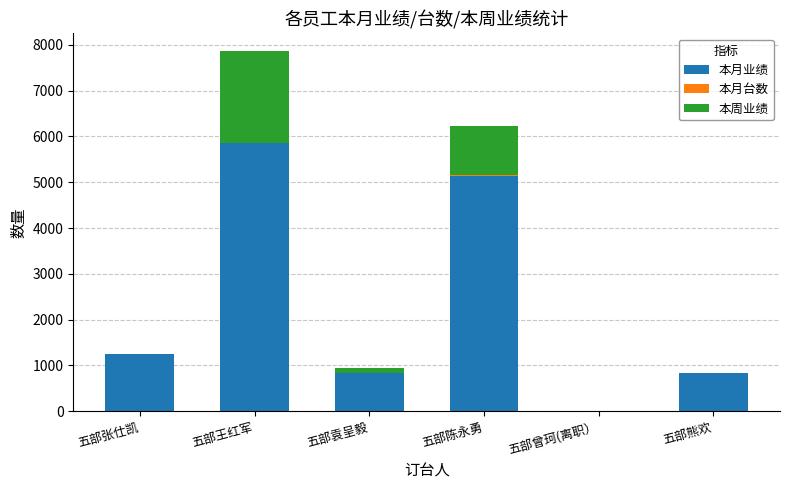

Count the number of categories in the chart.

6